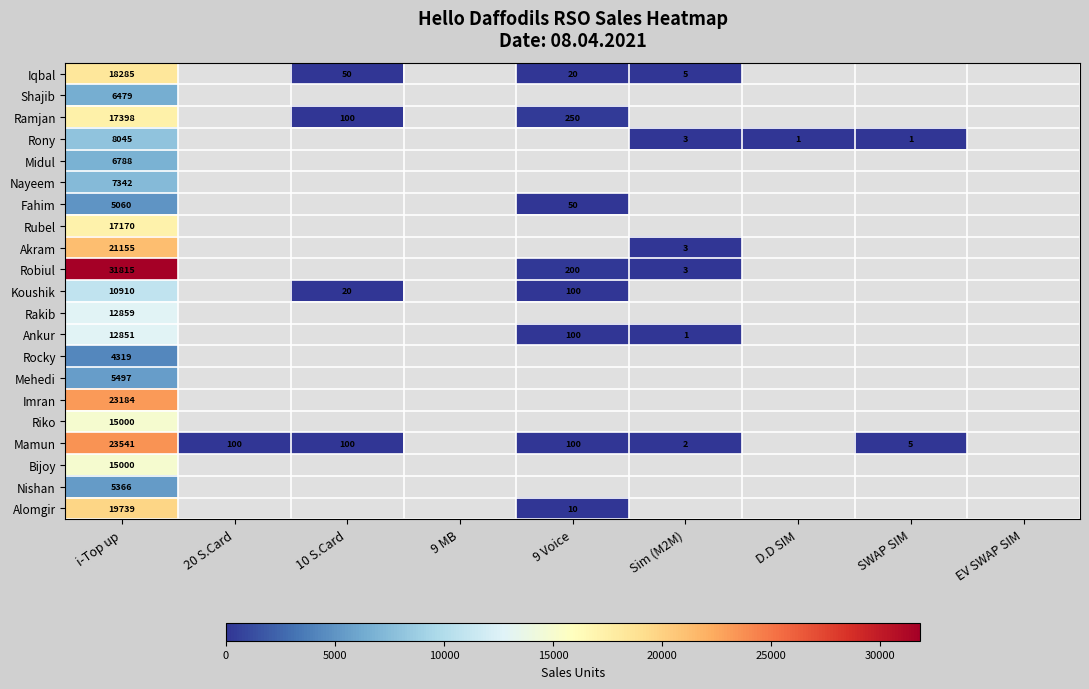

What is the greatest value displayed?

31815.0